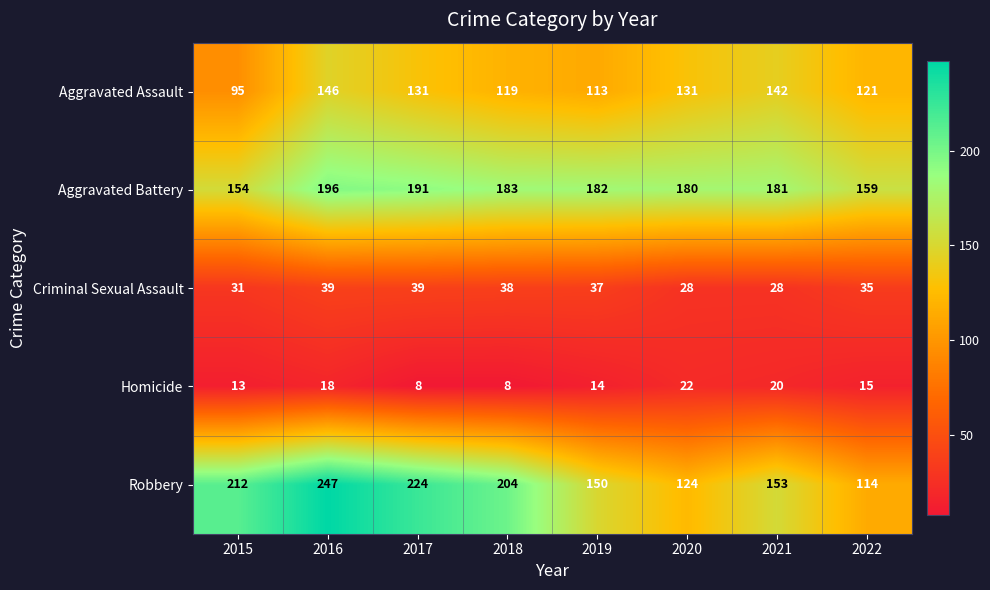

Which series has the largest total across all categories?

Robbery